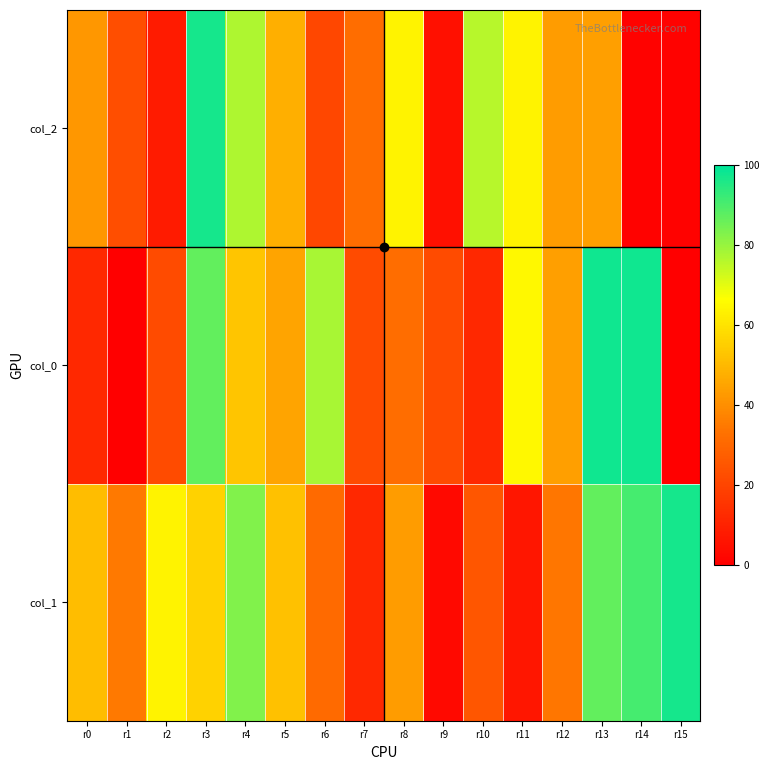

What is the difference between the highest and lowest values at r0?

39